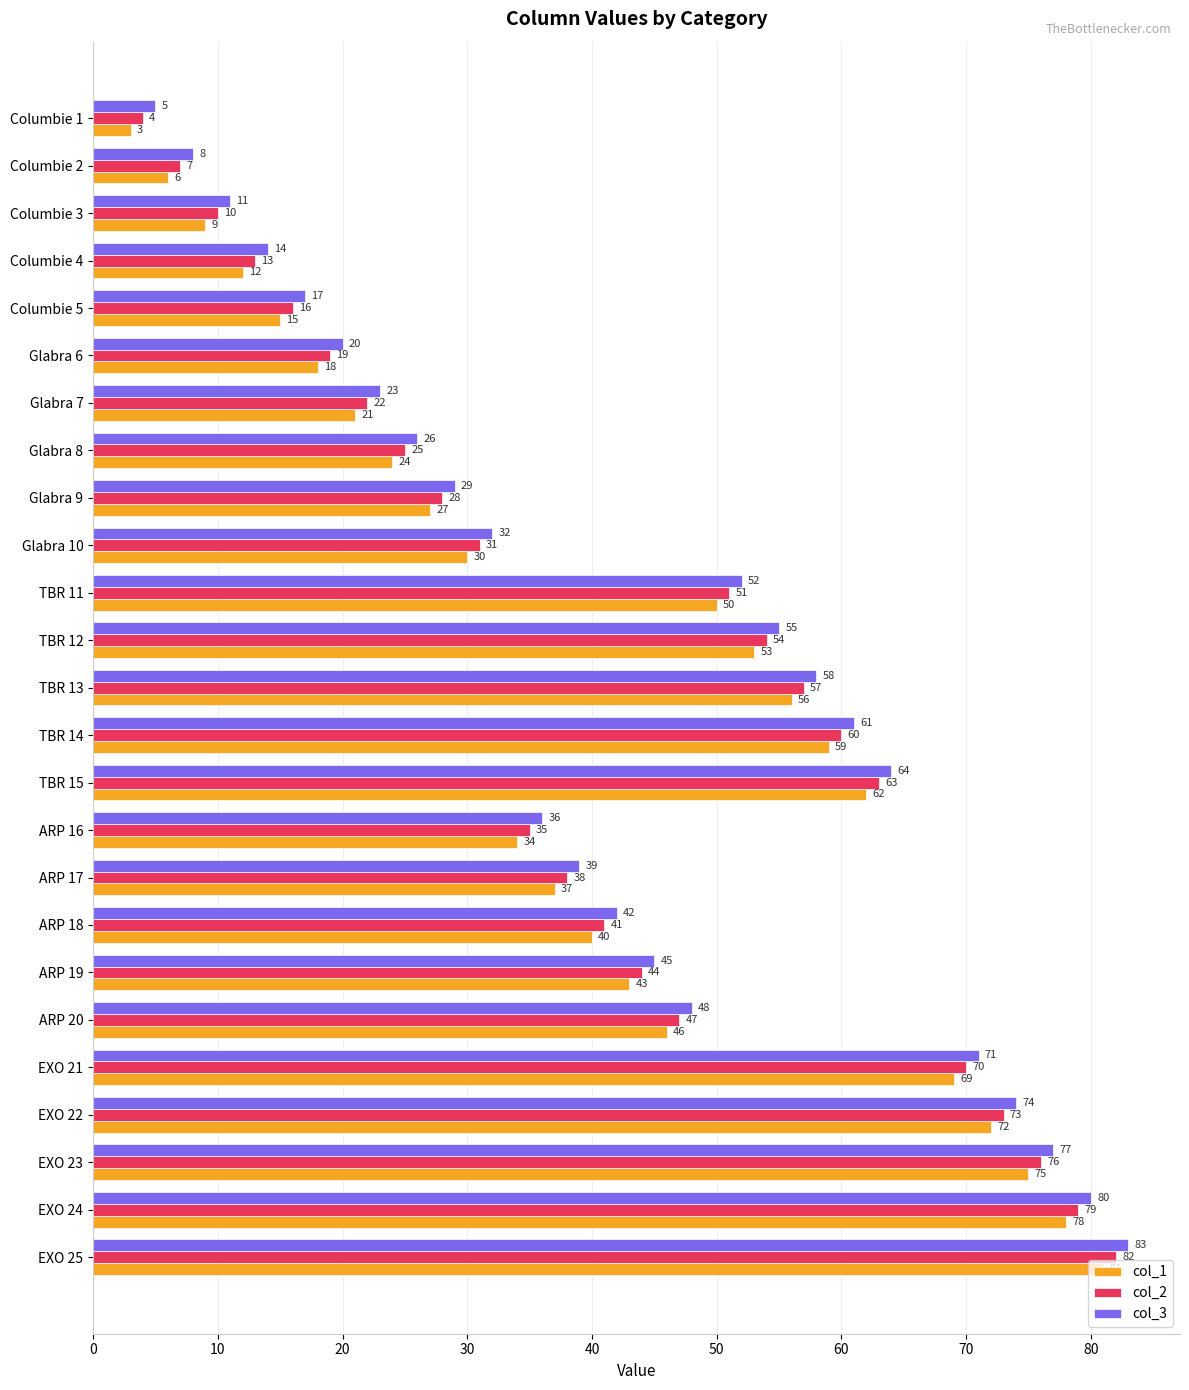

What is the difference between the second highest and second lowest values in the col_3 series?

72